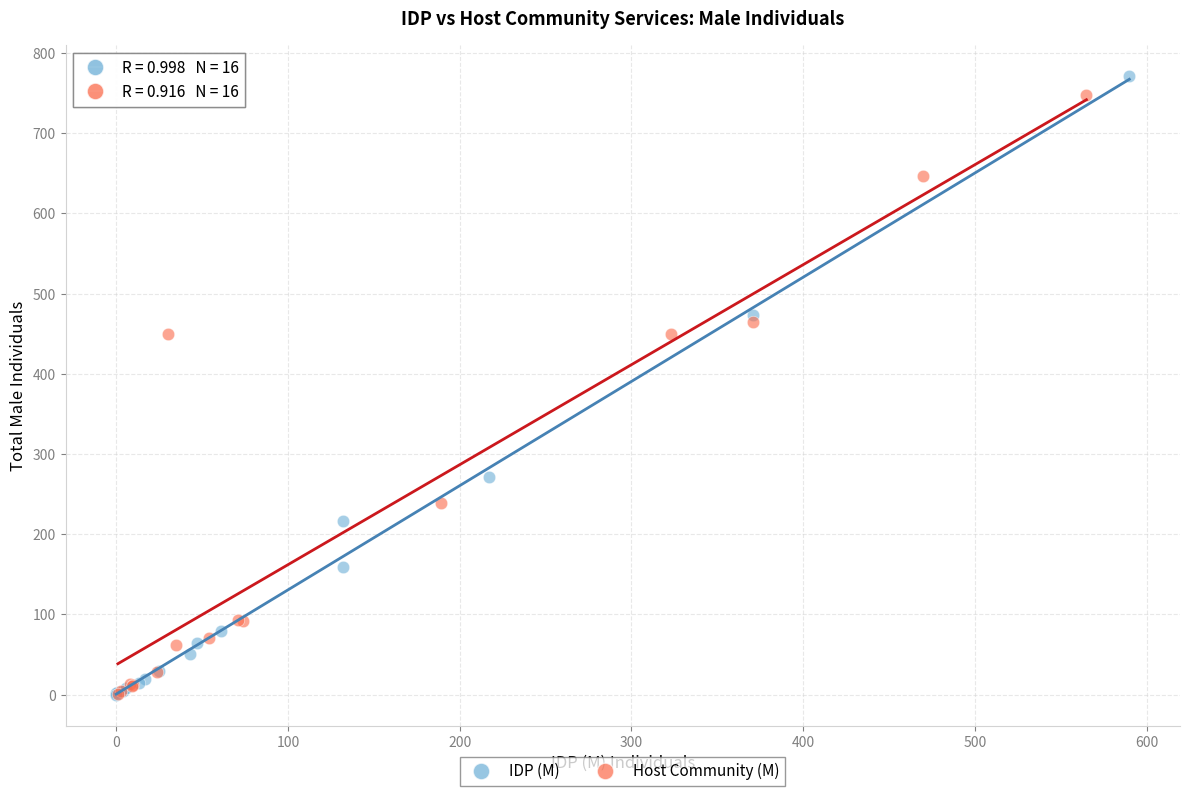

What are all the series names shown in the legend?

IDP (M), Host Community (M)